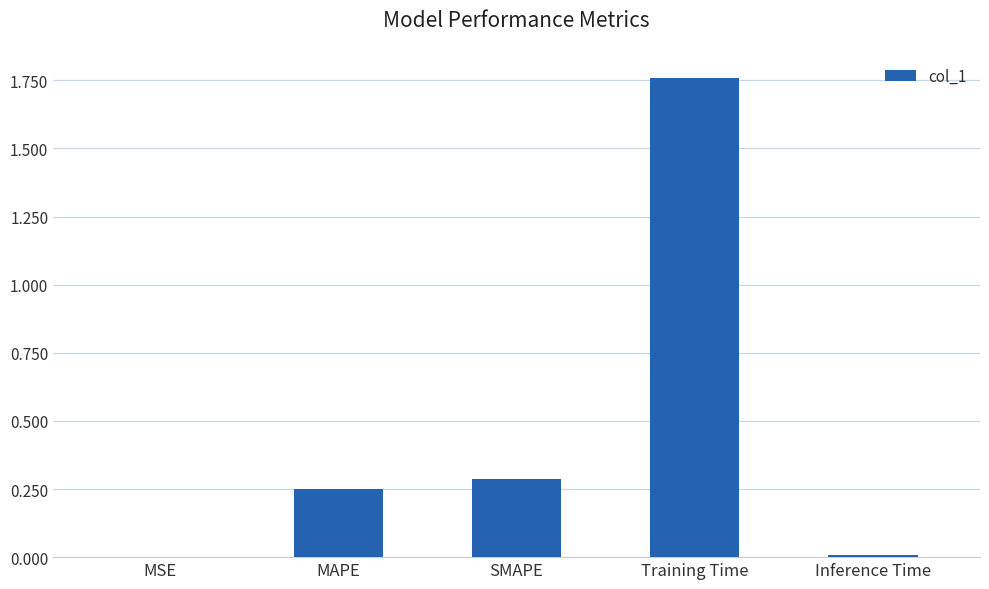

Are the bars horizontal?

No